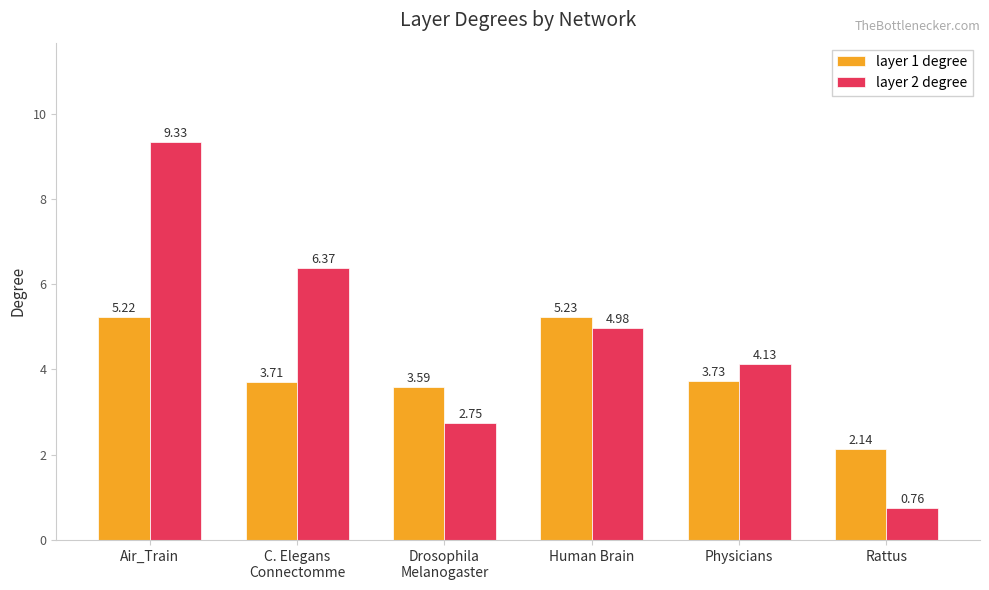

True or false: layer 1 degree has a value of 5.2 at Human Brain.

True